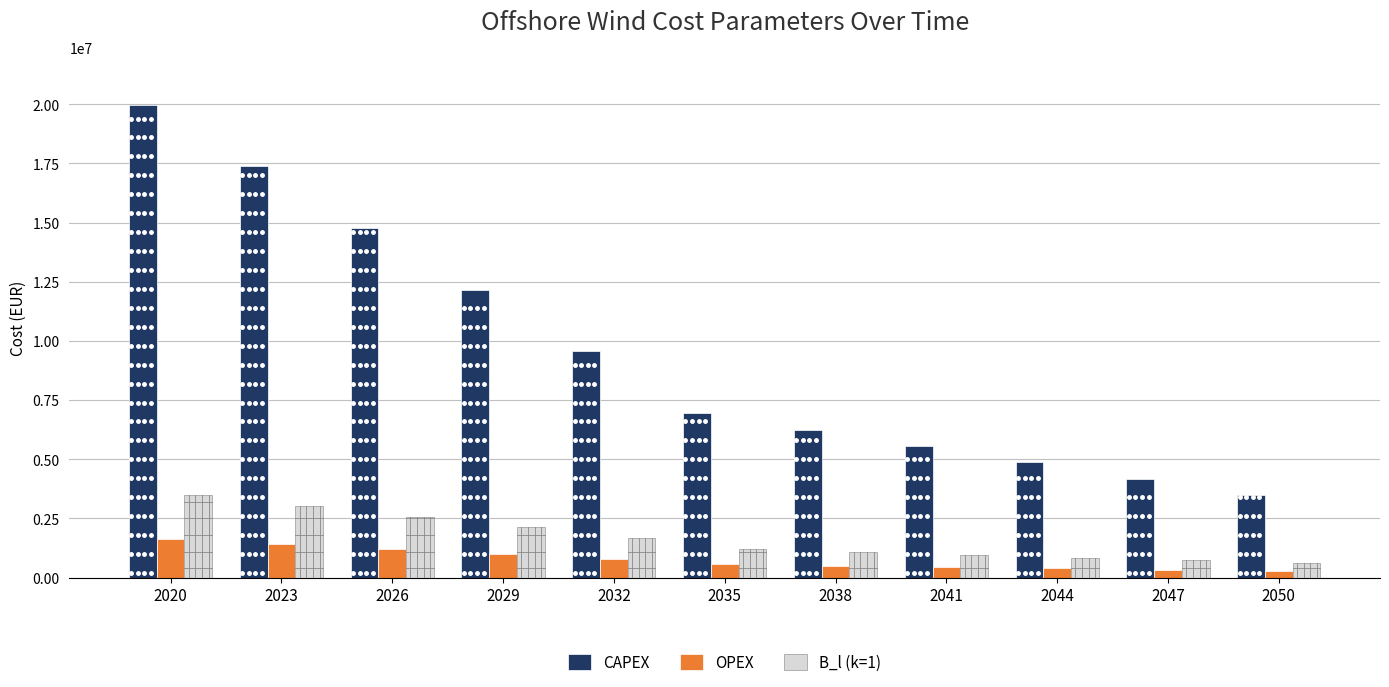

What is the lowest value of the OPEX series?

281739.1